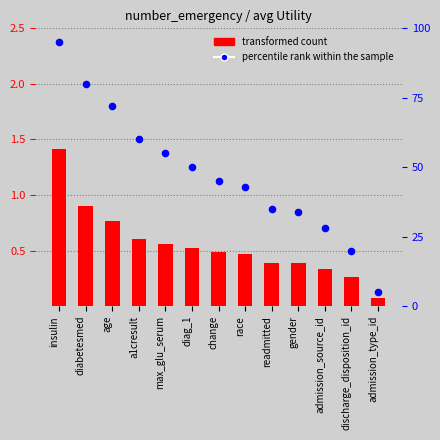

Which series has the largest total across all categories?

percentile rank within the sample